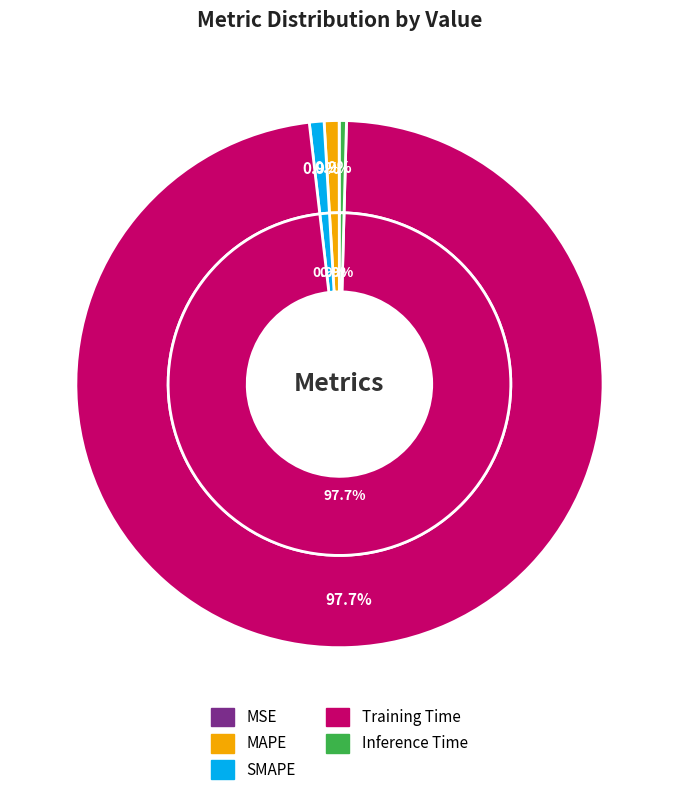

Which category has the smallest portion of the pie?

MSE